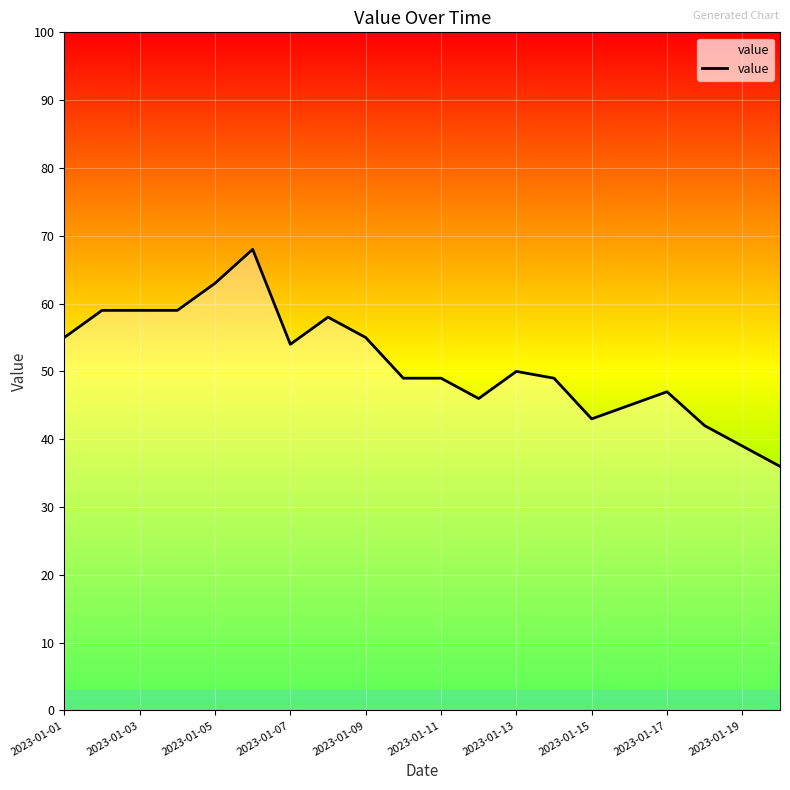

True or false: there are more than 0 points higher than both neighbors.

True